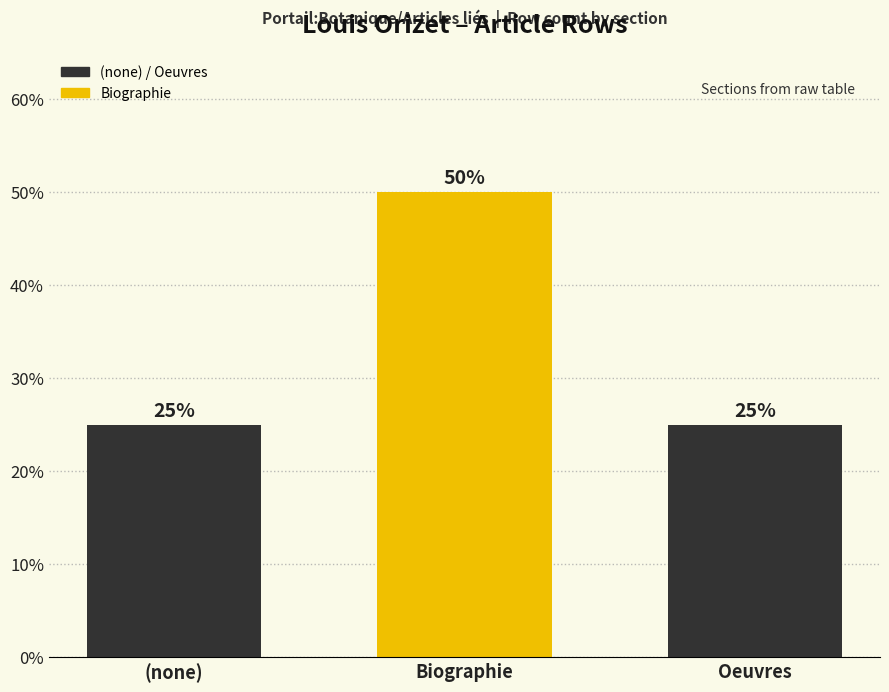

Which category has the highest value across all series?

Biographie